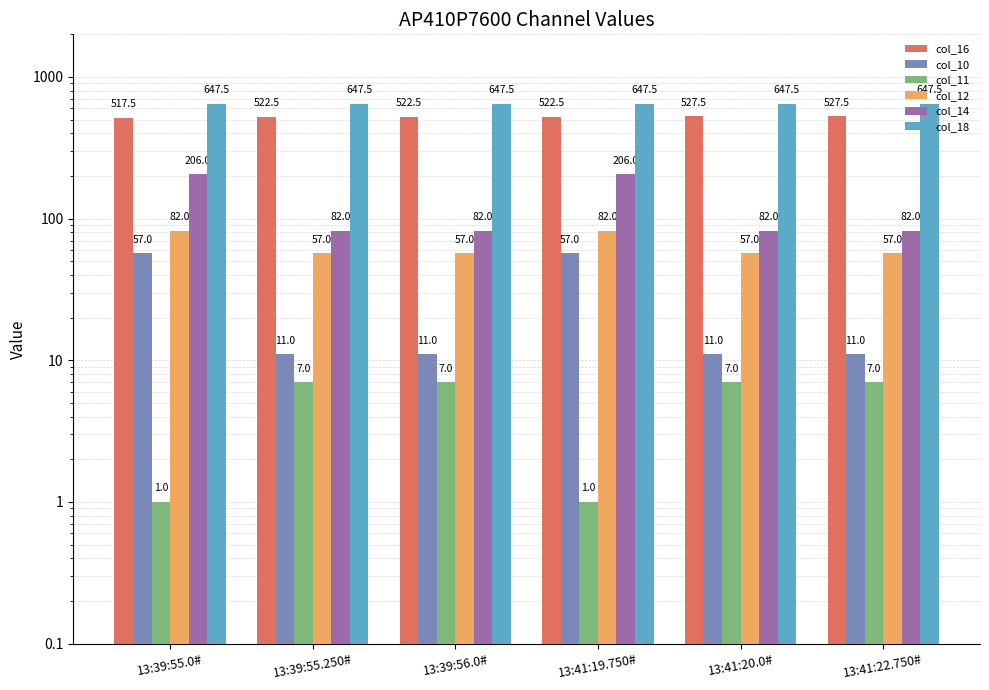

At which category is the sum across all series the highest?

13:41:19.750#